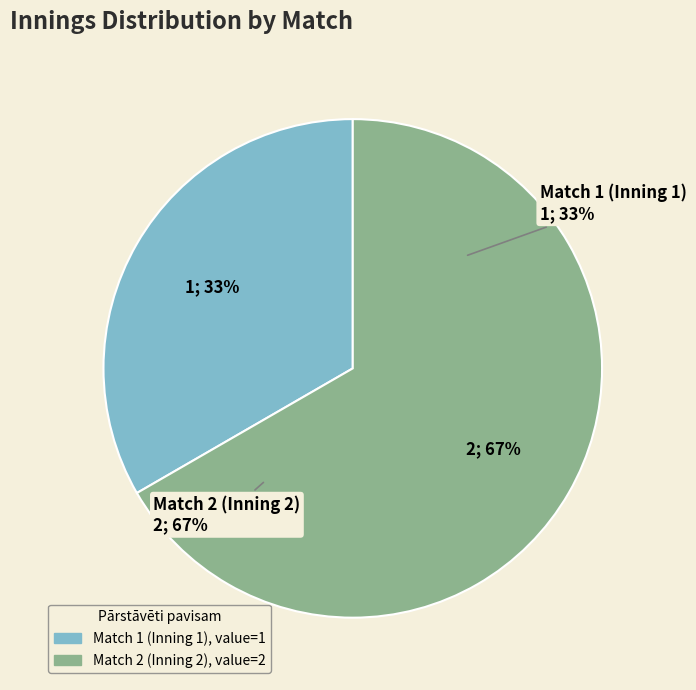

To the nearest percent, what is the difference between the Match 2 (Inning 2) and Match 1 (Inning 1) slice percentages?

33%